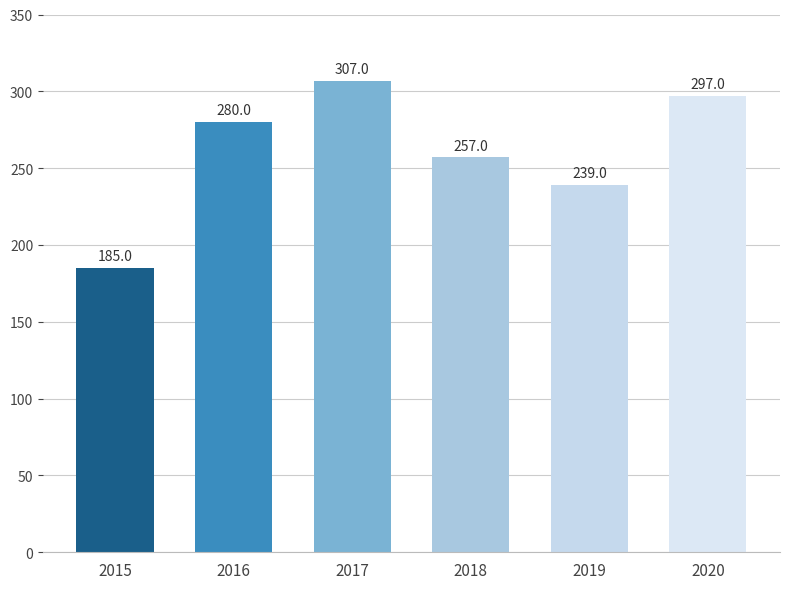

What is the sum of the values at 2015 and 2016?

465